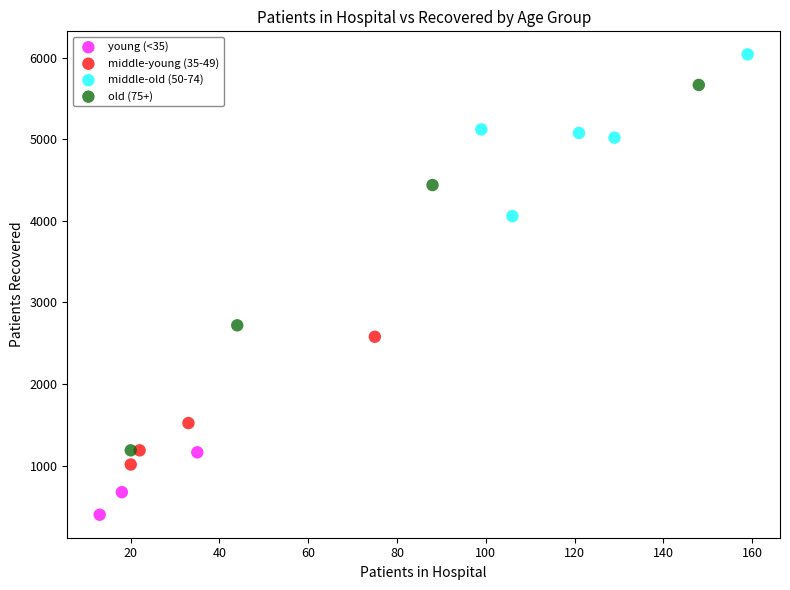

Which series contains the highest Y value?

middle-old (50-74)